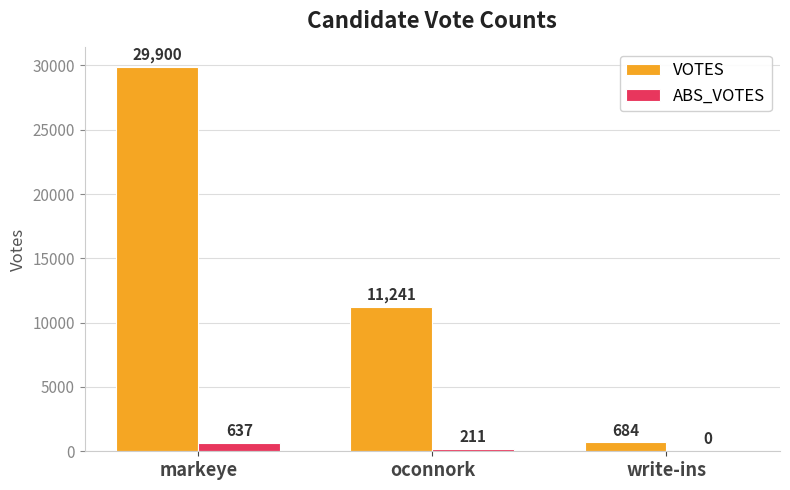

Does the chart contain stacked bars?

No